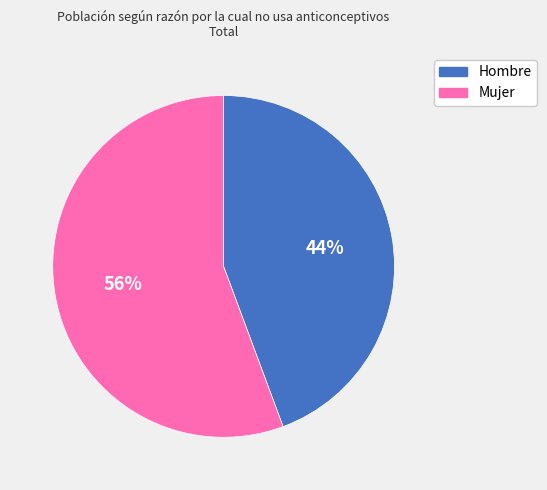

What percentage is the Hombre slice, to the nearest percent?

44%